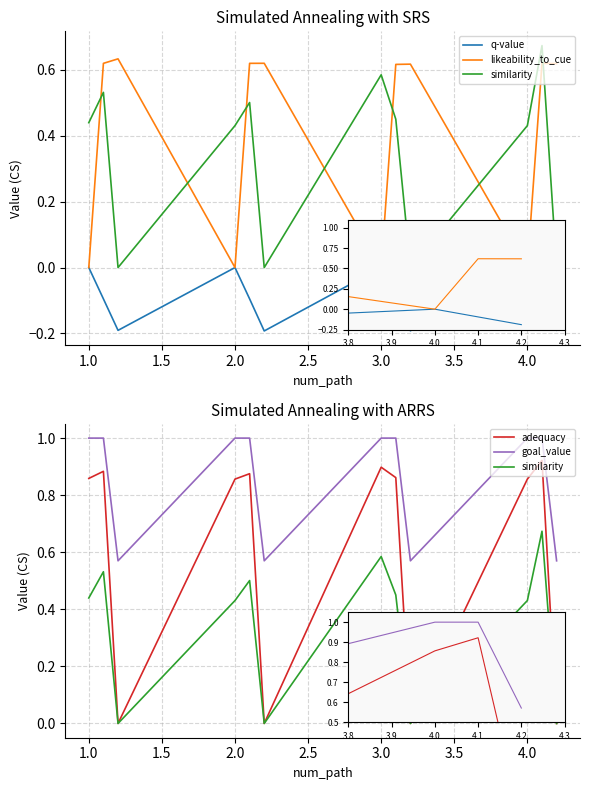

Which series has the widest spread of values?

adequacy